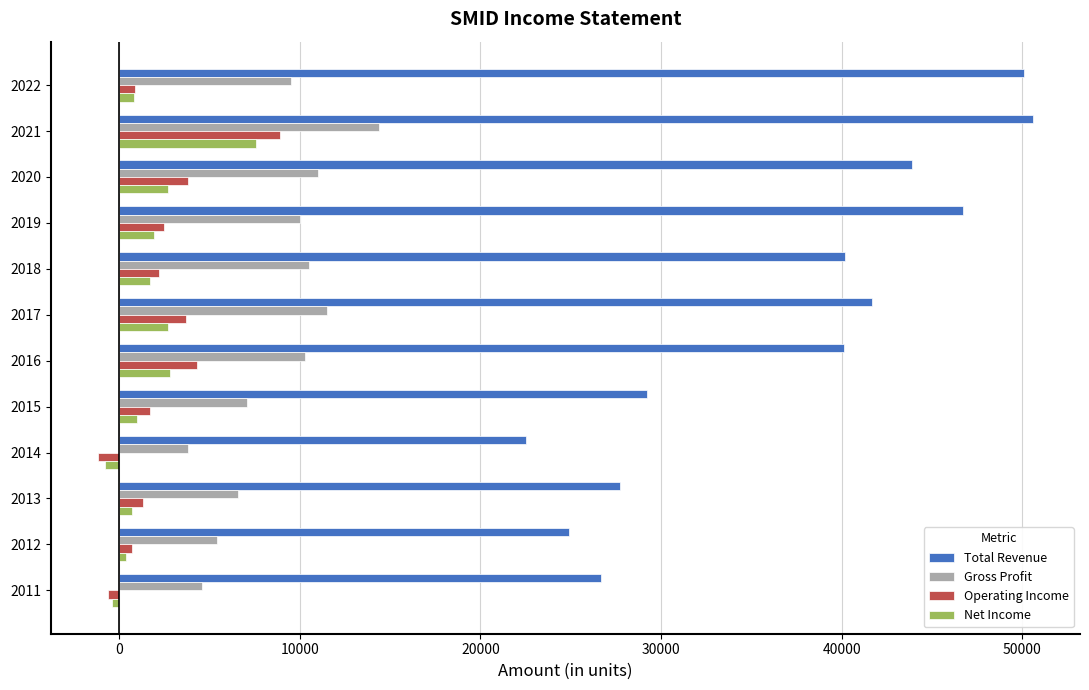

Is the value of Operating Income at 2011 greater than the value of Total Revenue at 2021?

No